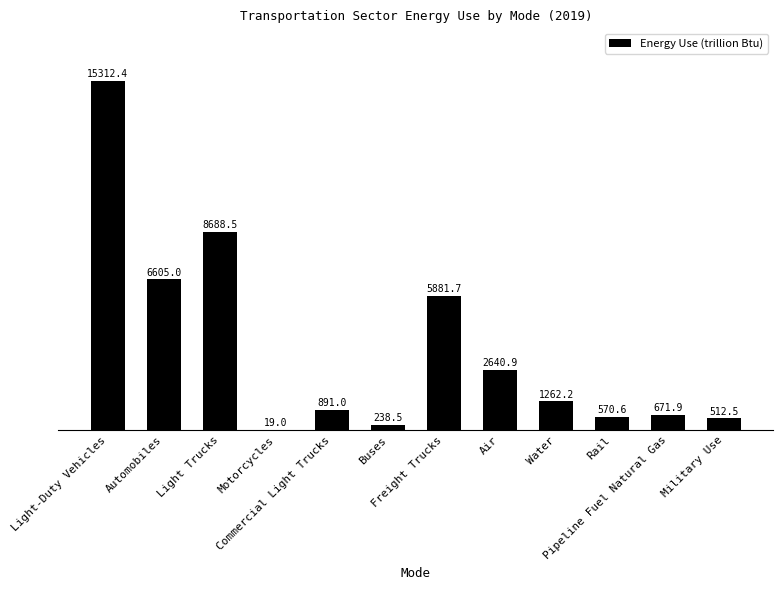

What is the greatest value displayed?

15312.4